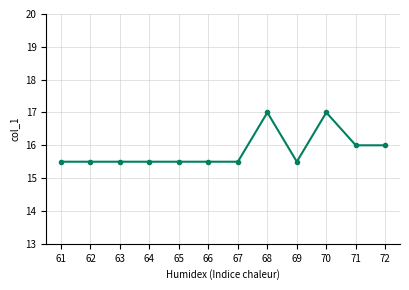

Reading left to right, list all the values displayed in this chart.

15.5	15.5	15.5	15.5	15.5	15.5	15.5	17.0	15.5	17.0	16.0	16.0